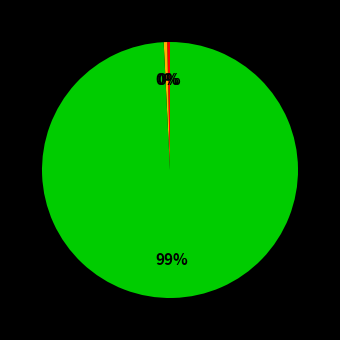

Is there any slice that represents more than half of the pie?

Yes